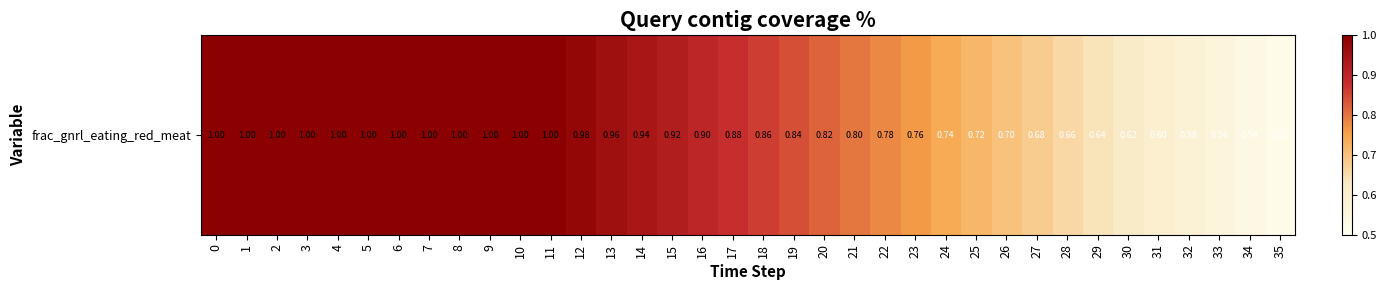

List the labels in order of value, smallest first.

35, 34, 33, 32, 31, 30, 29, 28, 27, 26, 25, 24, 23, 22, 21, 20, 19, 18, 17, 16, 15, 14, 13, 12, 0, 1, 2, 3, 4, 5, 6, 7, 8, 9, 10, 11